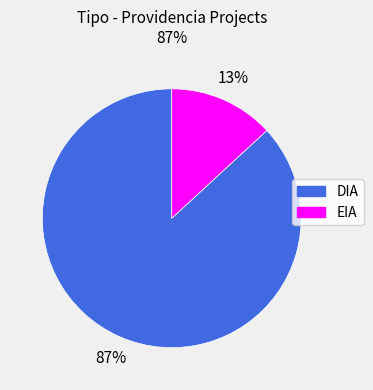

Rank the categories by value from lowest to highest.

EIA, DIA